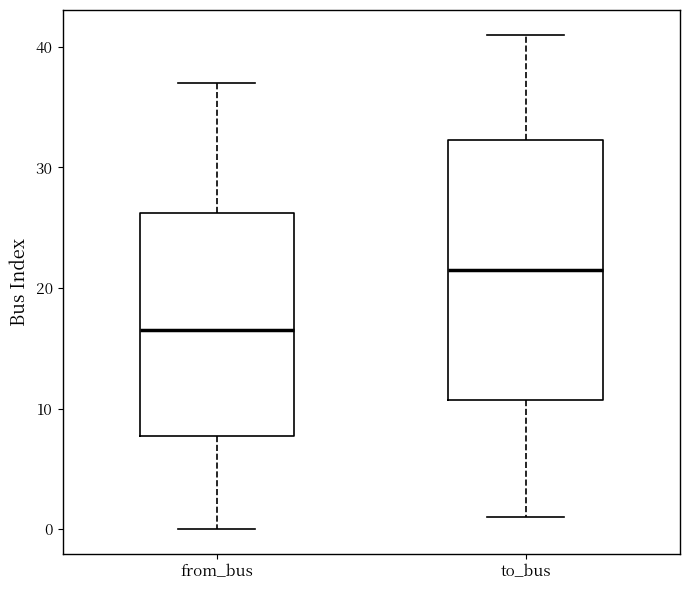

Where does the upper whisker of the box for to_bus end on the y-axis? The values are not printed on the chart, so give them approximately, as read against the axis.

41